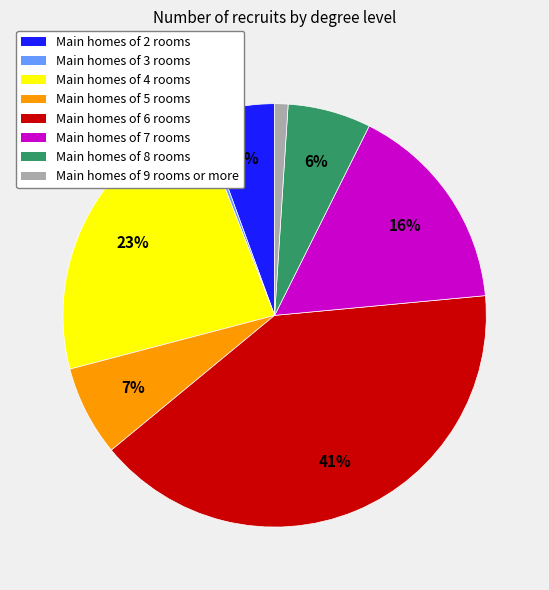

How many slices are in this pie chart?

8